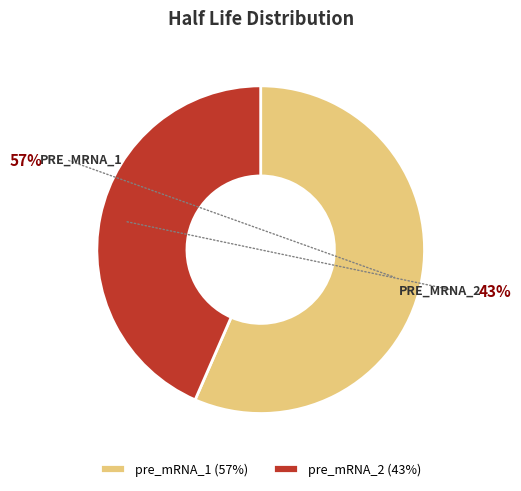

Does any single category account for the majority?

Yes